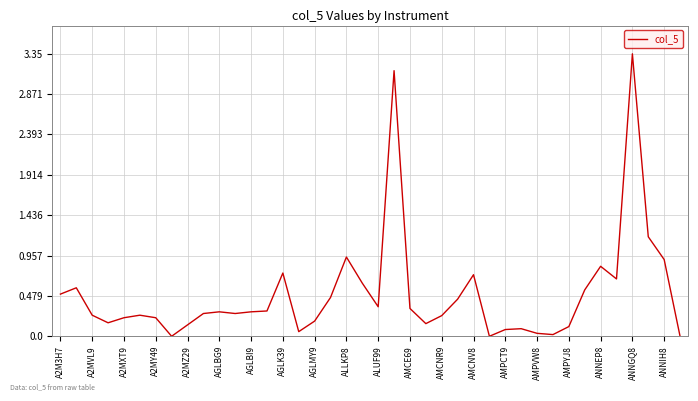

Reading right to left, extract all data points from this chart.

0.0	0.9	1.2	3.4	0.7	0.8	0.6	0.1	0.0	0.0	0.1	0.1	0.0	0.7	0.4	0.2	0.1	0.3	3.1	0.3	0.6	0.9	0.5	0.2	0.1	0.8	0.3	0.3	0.3	0.3	0.3	0.1	0.0	0.2	0.2	0.2	0.2	0.2	0.6	0.5